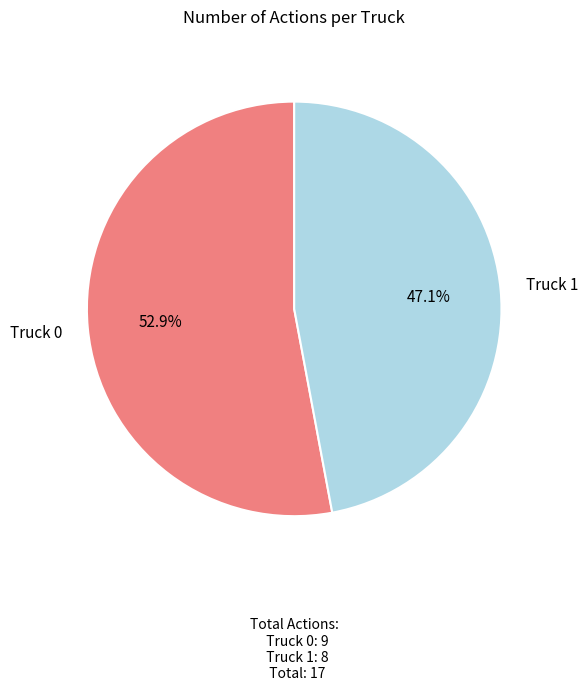

Does any single category account for the majority?

Yes